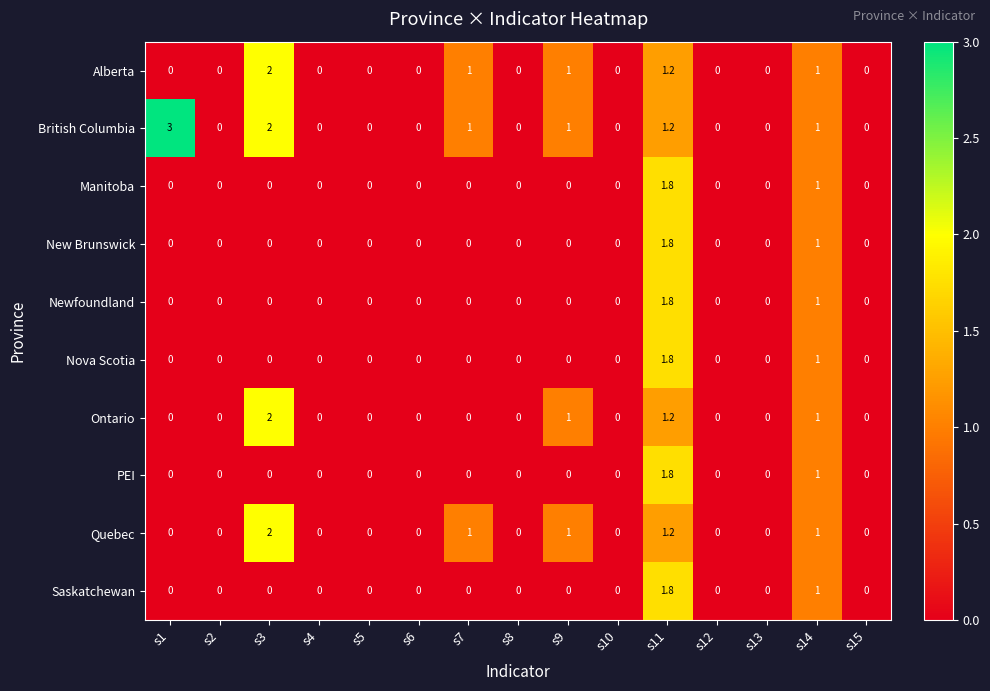

At which category is the sum across all series the highest?

s11